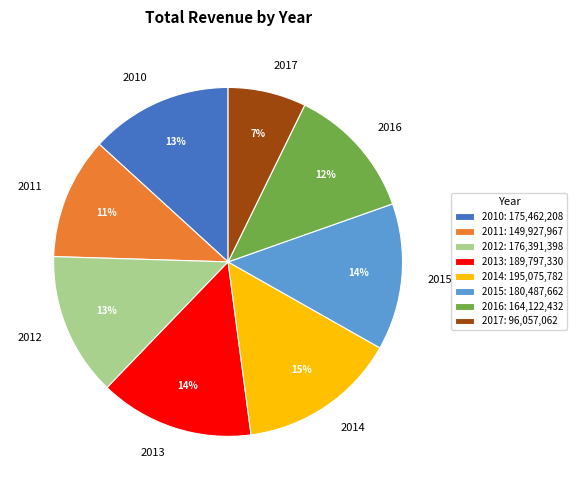

How many segments does this pie chart have?

8